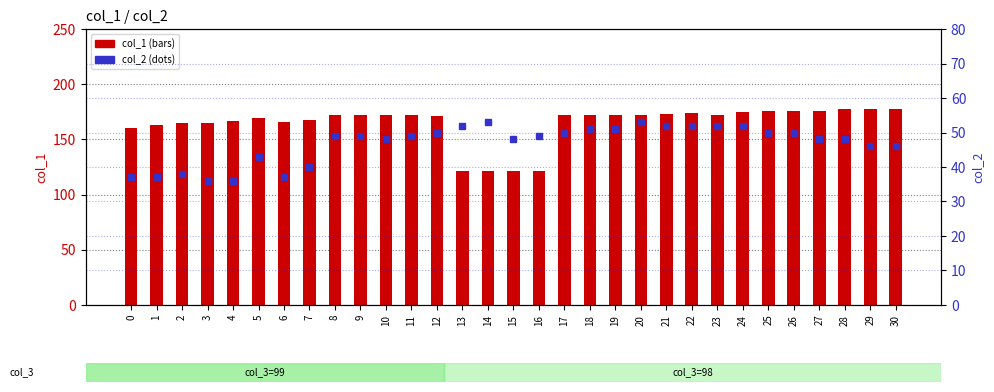

At which label is col_2 closest to 44?

5